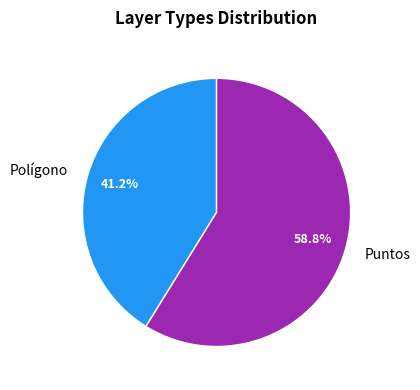

What percentage is the Puntos slice, to the nearest percent?

59%